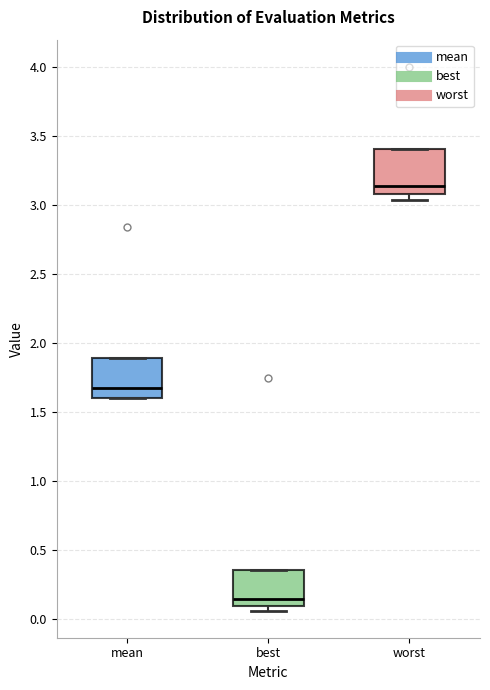

Where is the lower edge of the box for worst on the y-axis? The values are not printed on the chart, so give them approximately, as read against the axis.

3.10